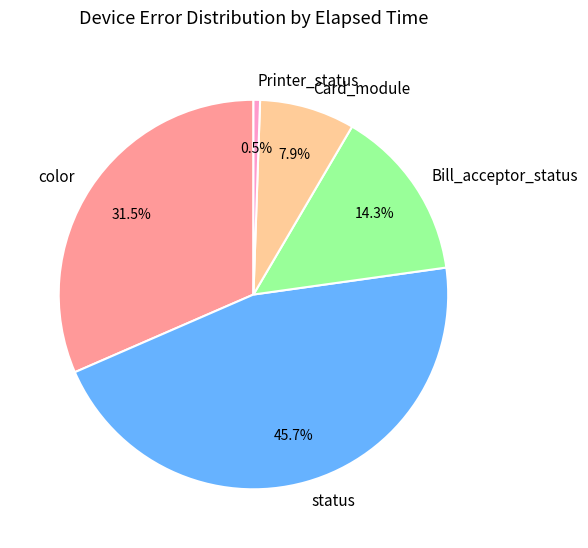

Rank the categories by value from lowest to highest.

Printer_status, Card_module, Bill_acceptor_status, color, status